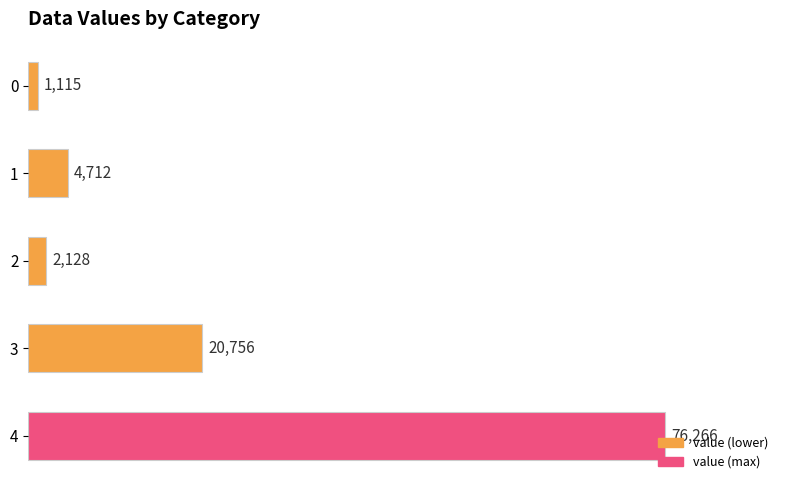

Count the number of data series in this chart.

1